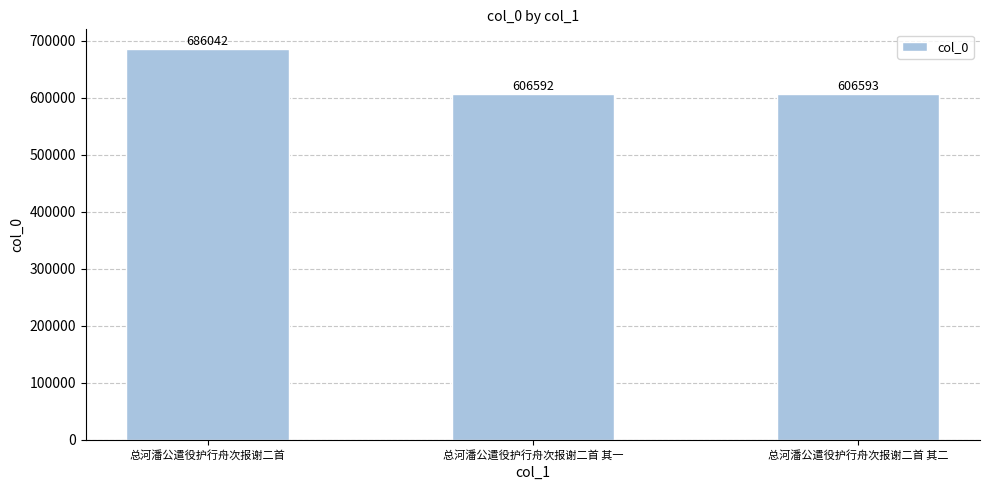

Which label corresponds to the smallest value in the chart?

总河潘公遣役护行舟次报谢二首 其一